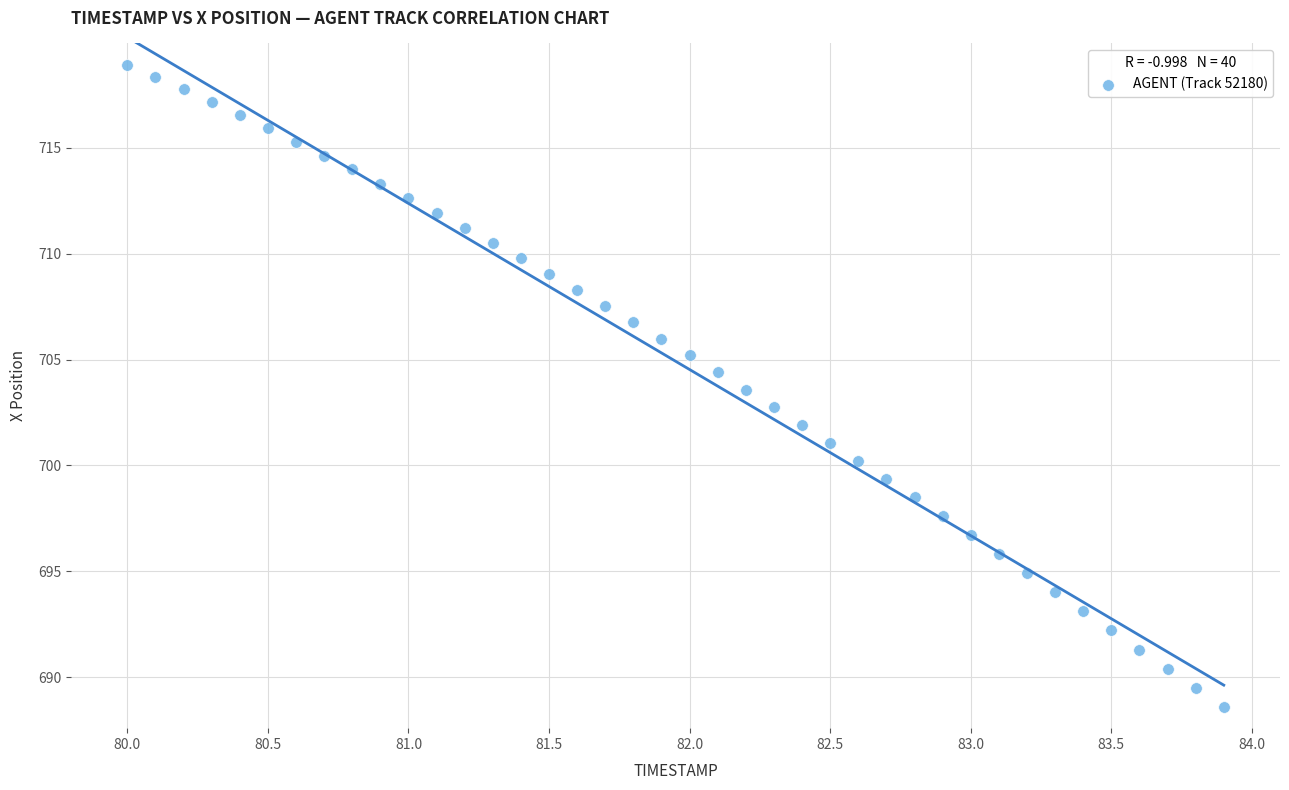

What is the range of Y values (max minus min)?

30.4